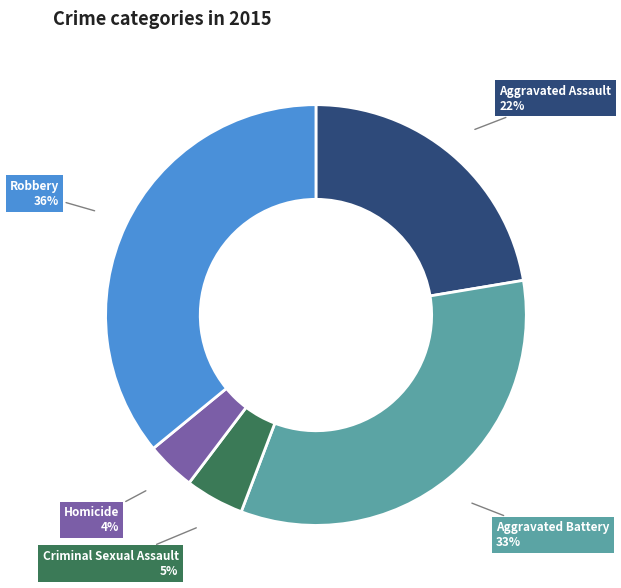

Approximately how many times larger is the value at Homicide compared to Criminal Sexual Assault?

0.8